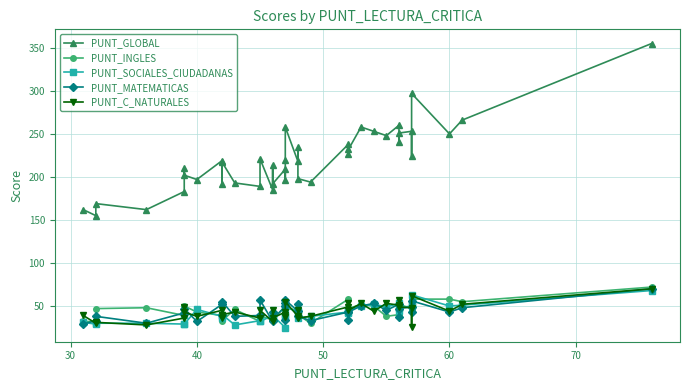

Which series has the largest total across all categories?

PUNT_GLOBAL